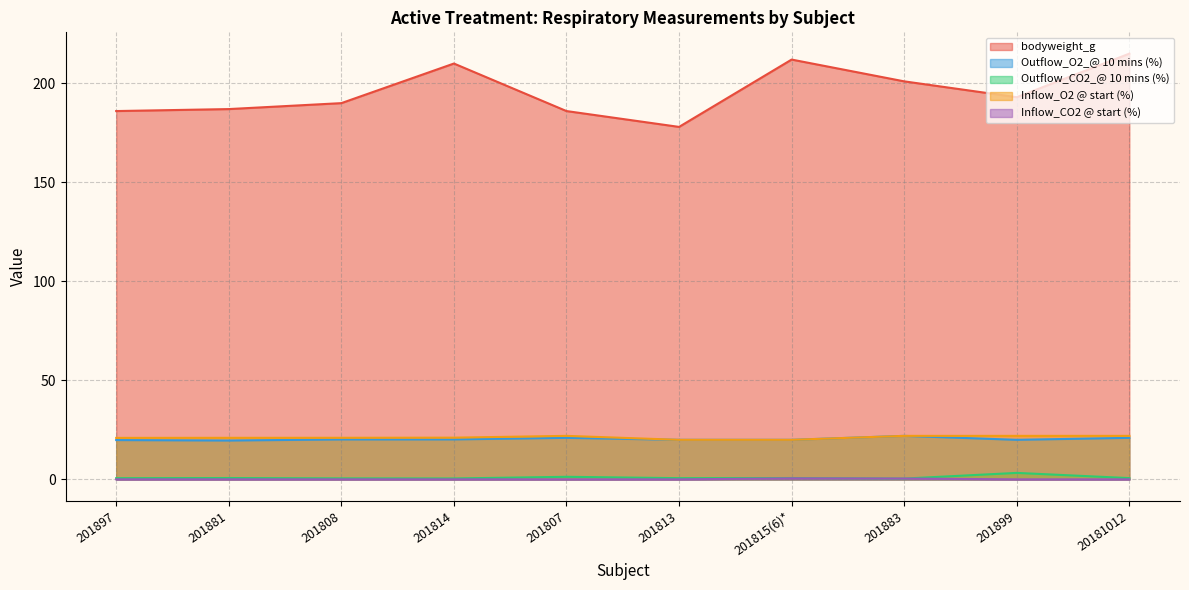

What is the minimum value for Inflow_O2 @ start (%)?

20.0